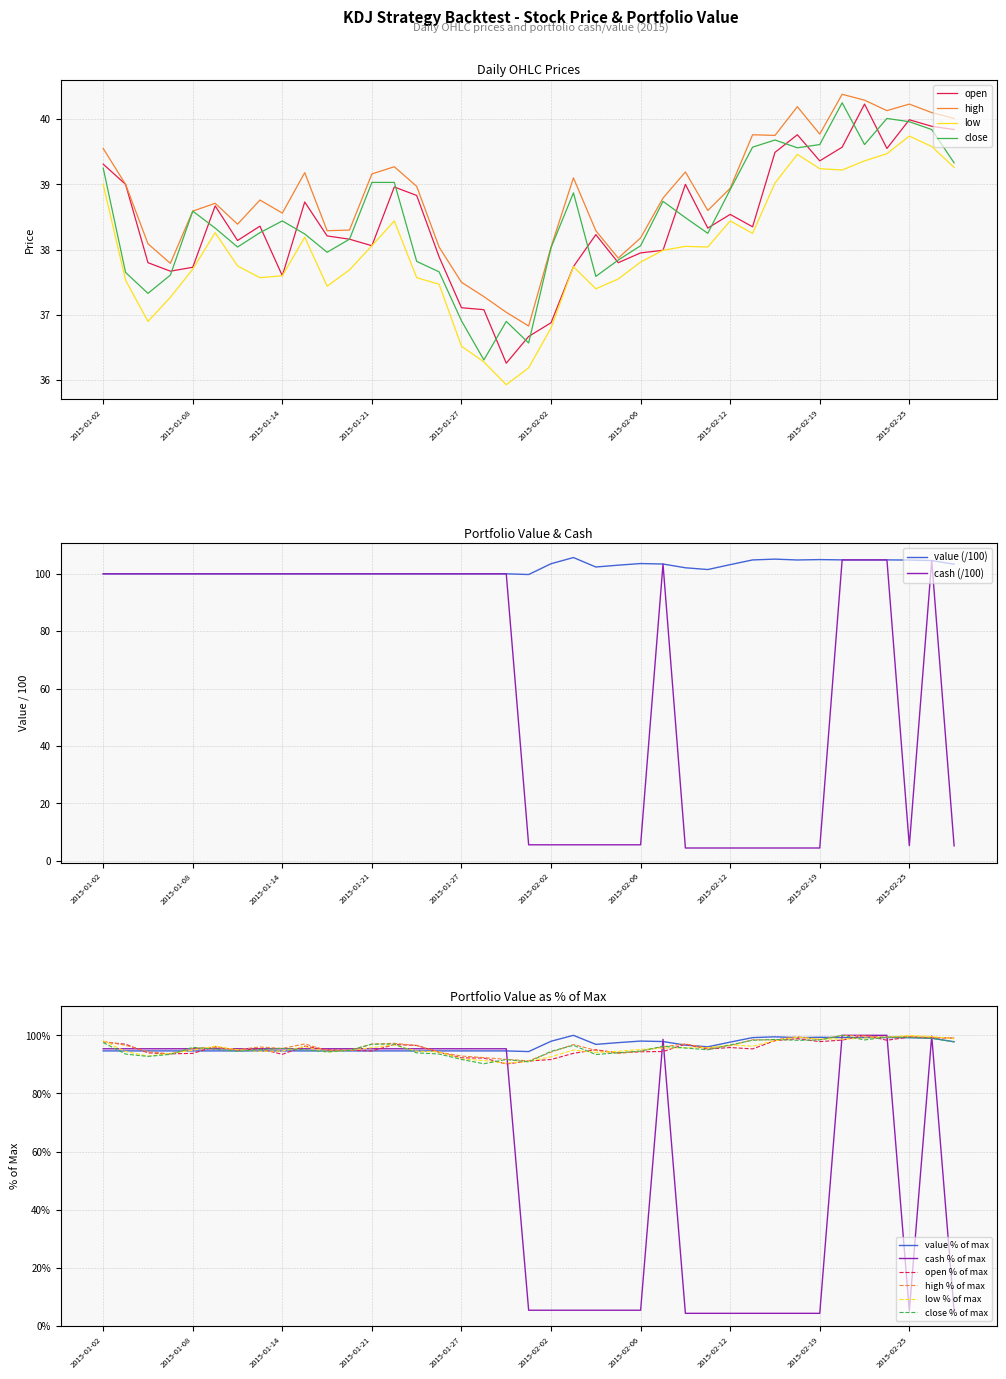

What are all the series names shown in the legend?

open, high, low, close, cash, value